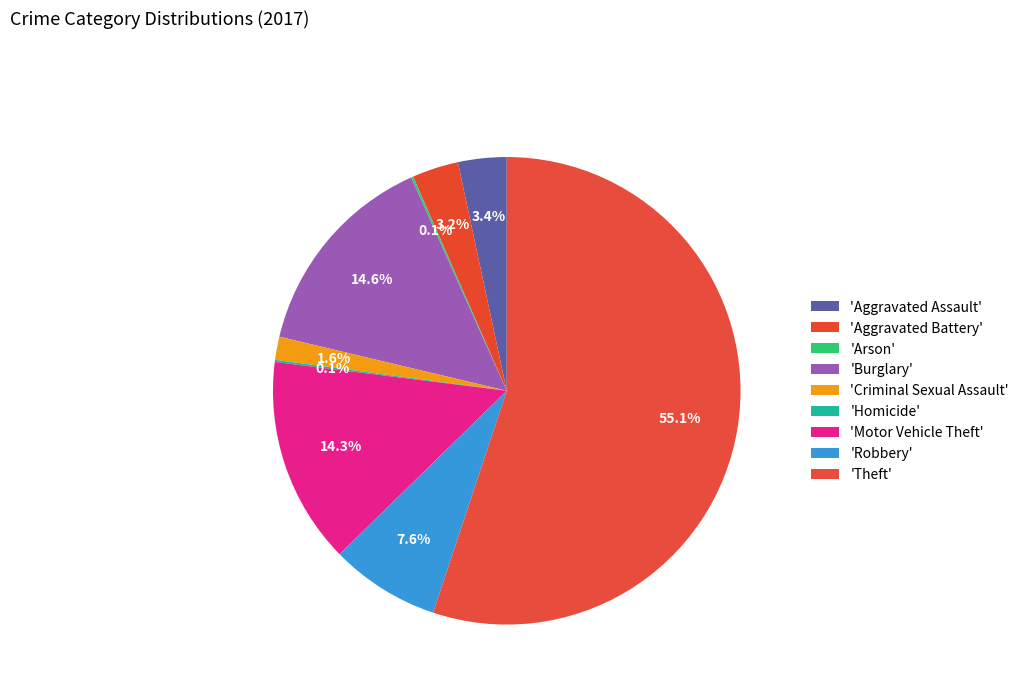

Count the number of slices in the pie.

9